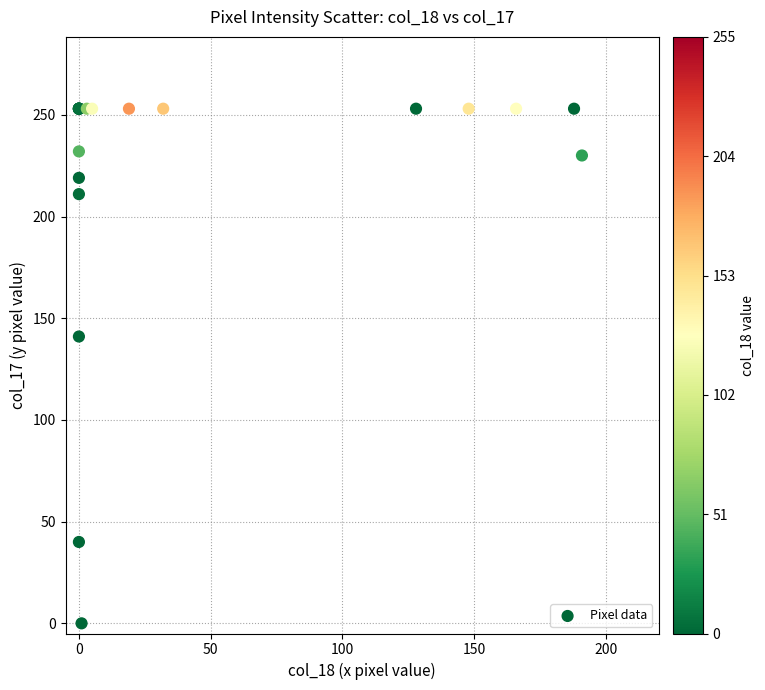

What Y value in the scatter plot is closest to 126?

141